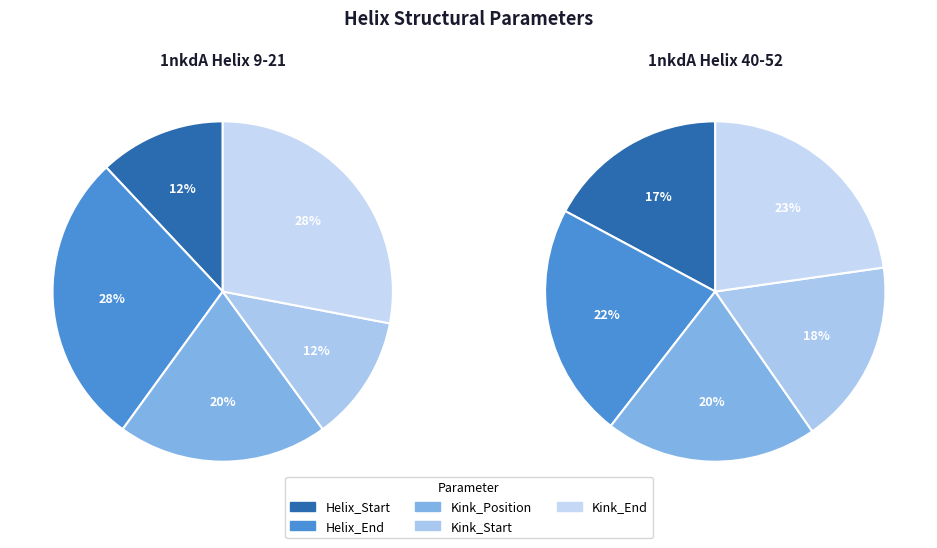

Between 2 and 4, which is larger?

4